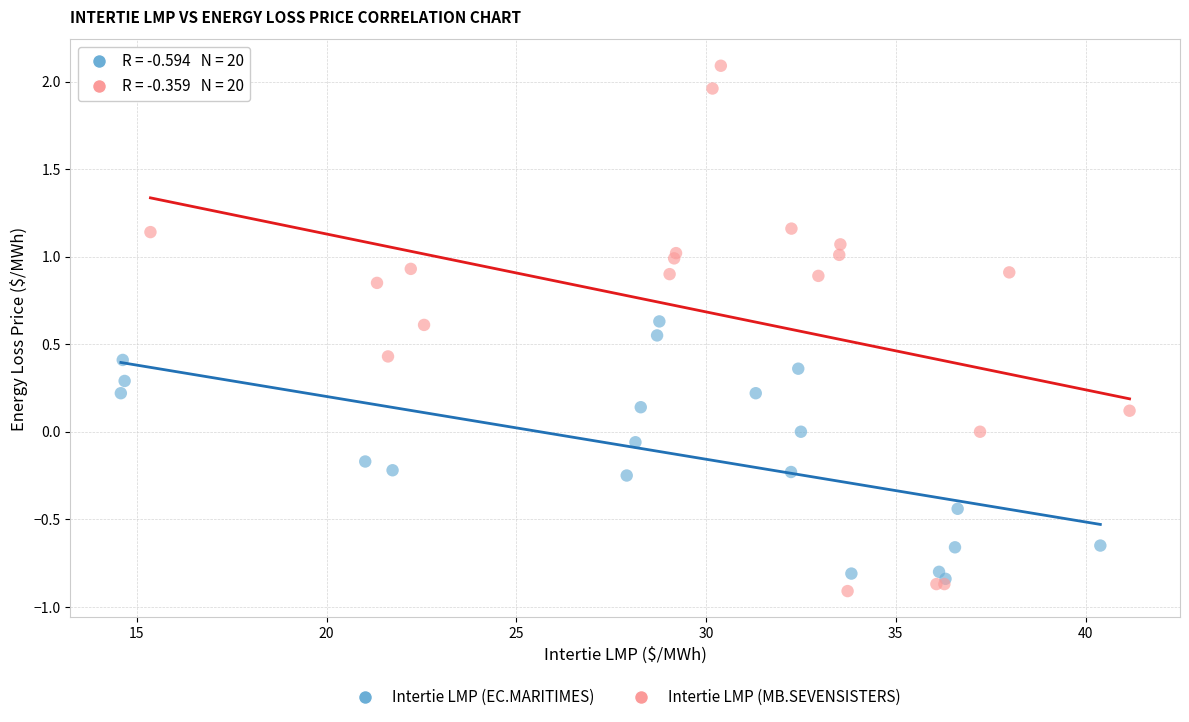

Which series has the largest Y range (max minus min)?

Intertie LMP (MB.SEVENSISTERS)